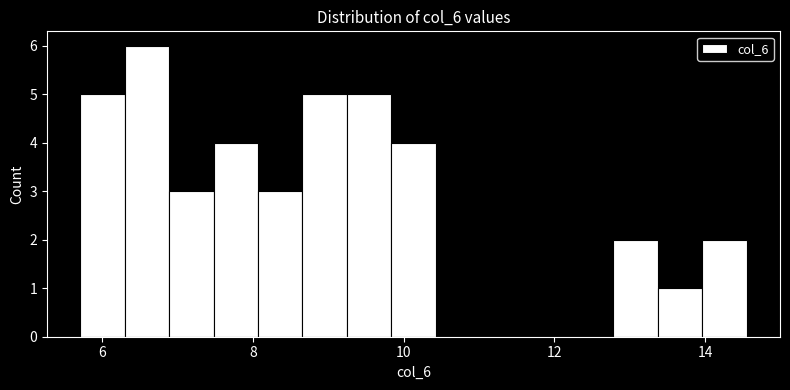

Around what value on the x-axis is the tallest bar? Give the approximate position of its centre, as read against the axis.

6.6